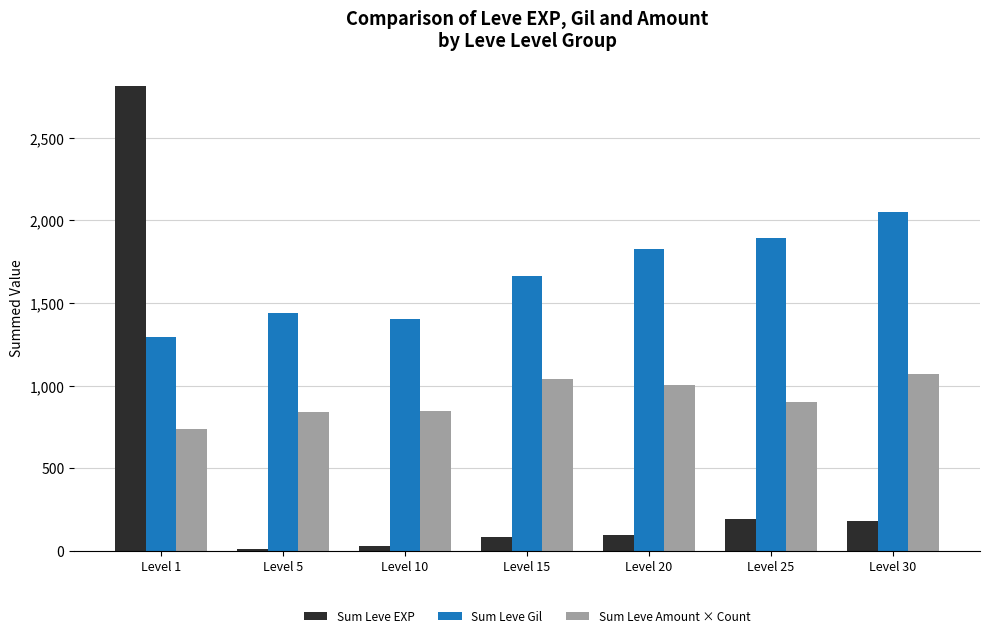

What is the value of the Sum Leve Gil bar at the 2nd from the left?

1440